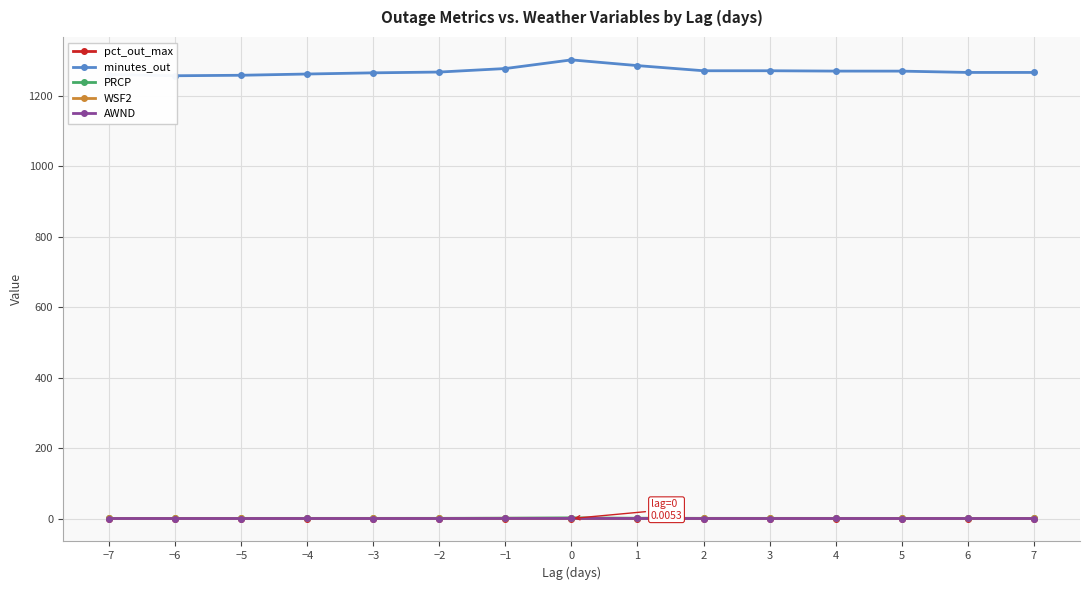

Rank the categories by pct_out_max value from highest to lowest.

0, −1, 1, 2, 3, 4, −4, 5, −2, −3, −5, 7, −6, 6, −7